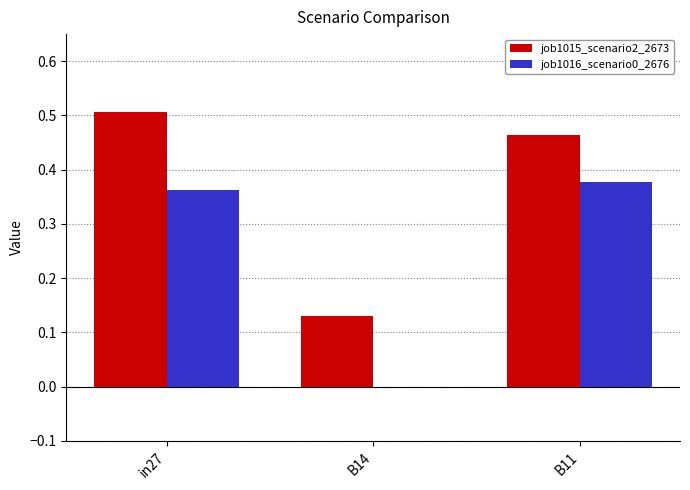

True or false: job1015_scenario2_2673 has a value of 0.5 at in27.

True